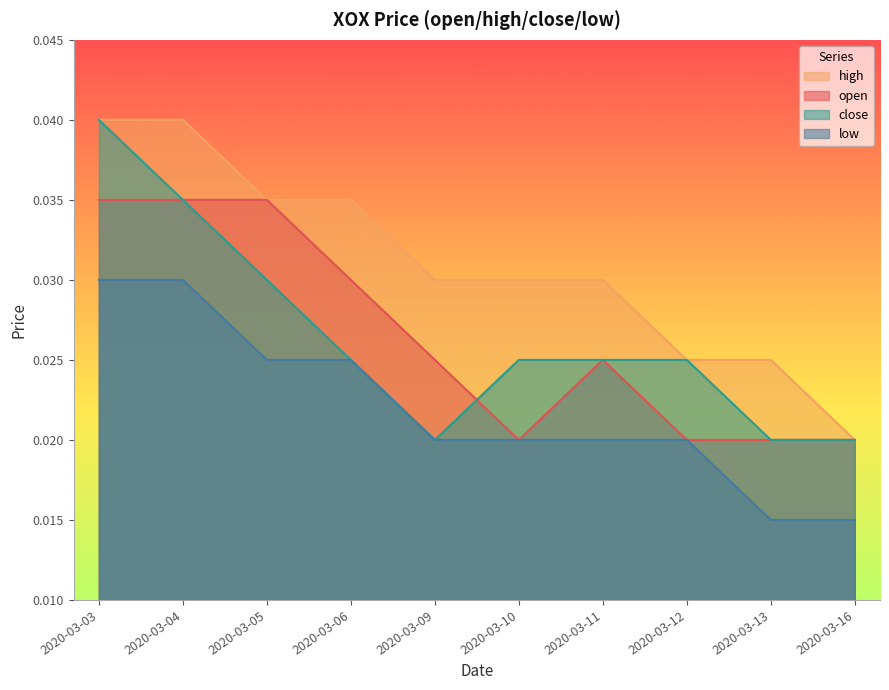

At which category does the chart reach its peak across all series?

2020-03-03